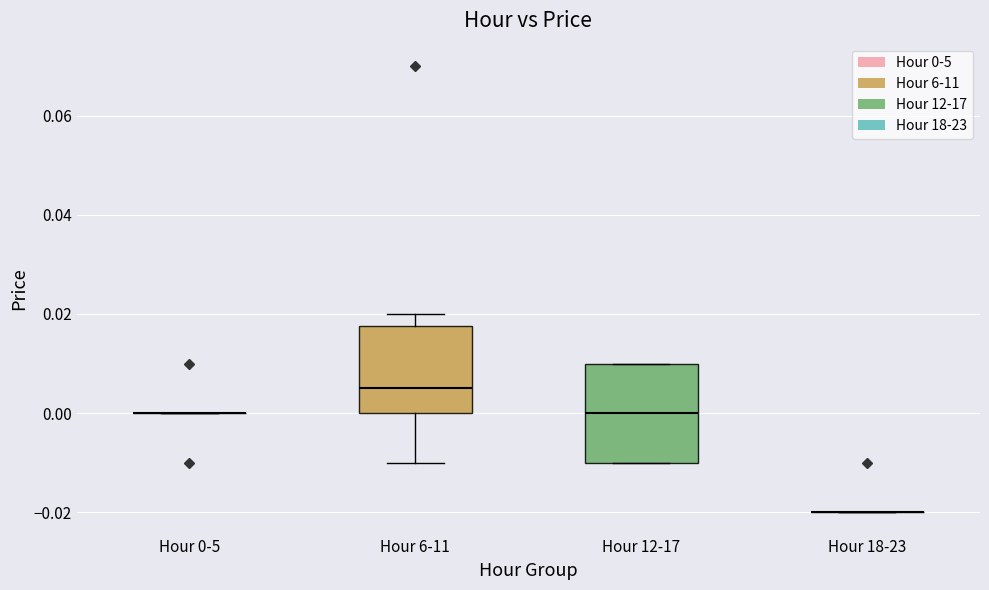

Reading left to right, transcribe this box plot: for each box, give where its median line is, the range the box spans, and where its two whiskers end, as read against the y-axis. The values are not printed on the chart, so give them approximately, as read against the axis.

Hour 0-5: box collapsed to a line at 0.000, whiskers 0.000 to 0.000
Hour 6-11: median 0.006, box 0.000 to 0.018, whiskers -0.010 to 0.020
Hour 12-17: median 0.000, box -0.010 to 0.010, whiskers -0.010 to 0.010
Hour 18-23: box collapsed to a line at -0.020, whiskers -0.020 to -0.020